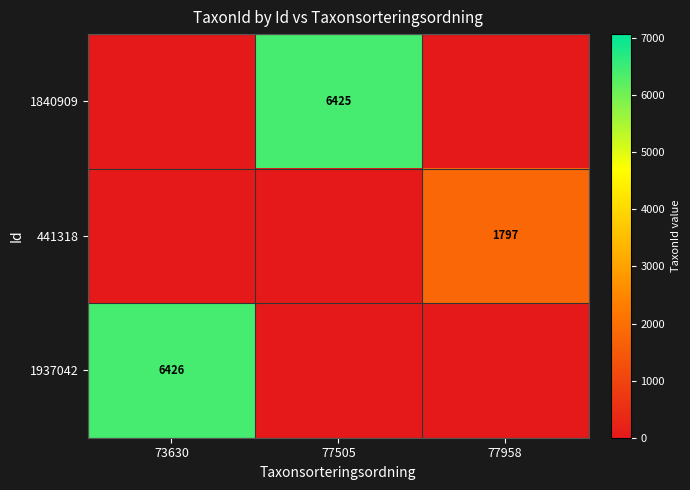

What is the difference between the highest and lowest values at 73630?

6426